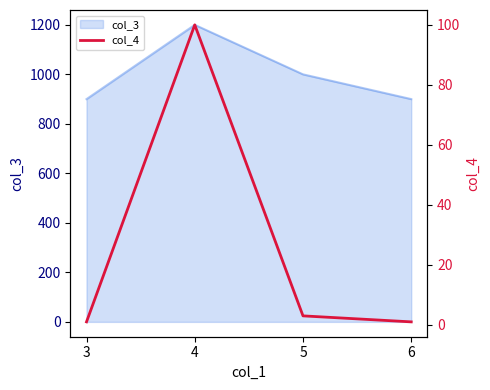

How many lines are shown in the chart?

1